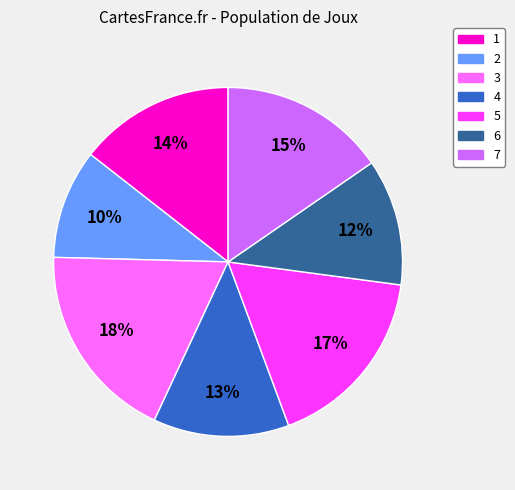

To the nearest percent, what is the difference between the largest and smallest slice percentages?

8%